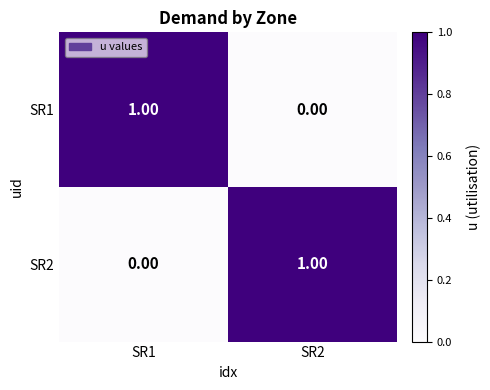

Is the value of SR2 at SR1 greater than the value of SR1 at SR1?

No